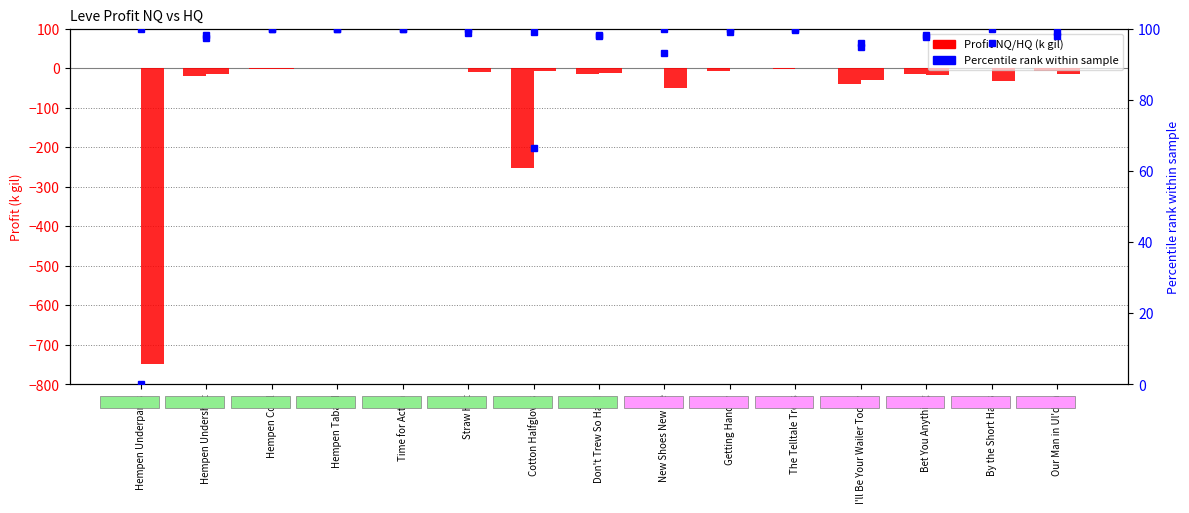

How many bars are there in total?

60